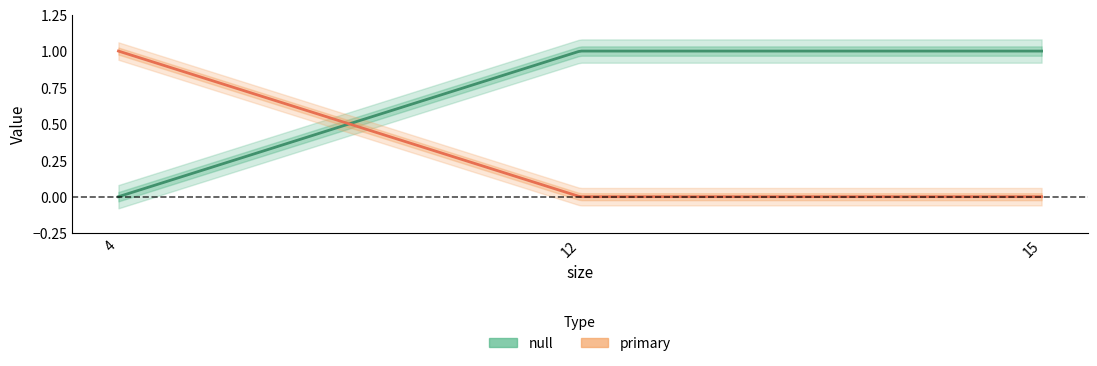

Reading left to right, what are all the values shown in this chart?

null: 0	1	1
primary: 1	0	0